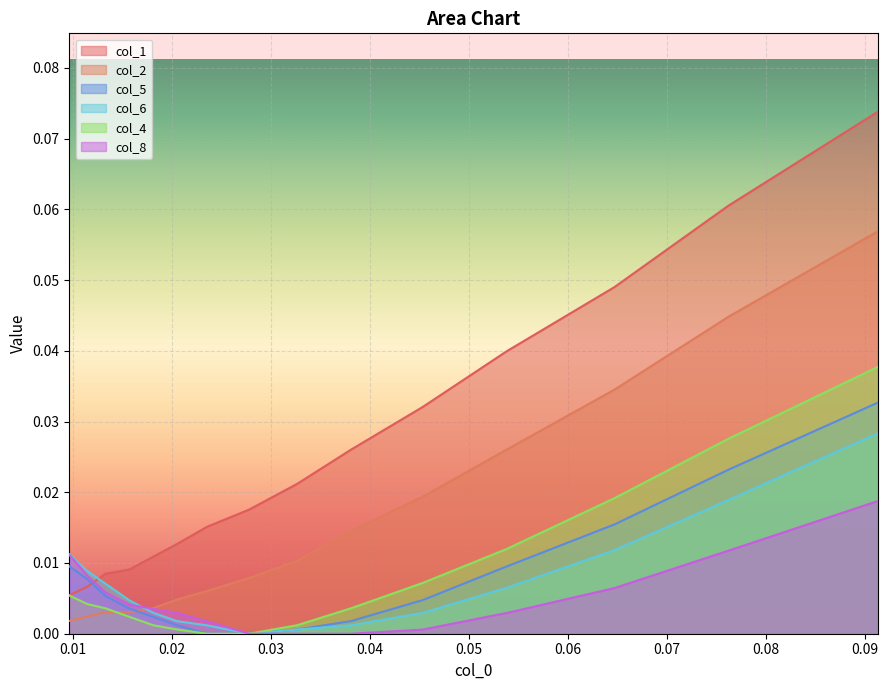

How many categories are shown in the chart?

15